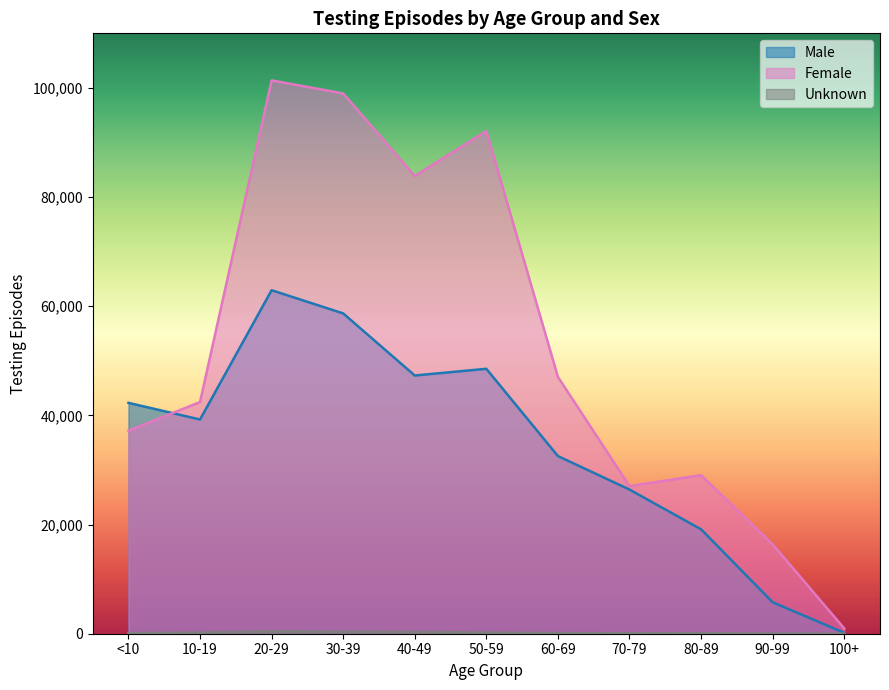

What is the highest value of the Unknown series?

436